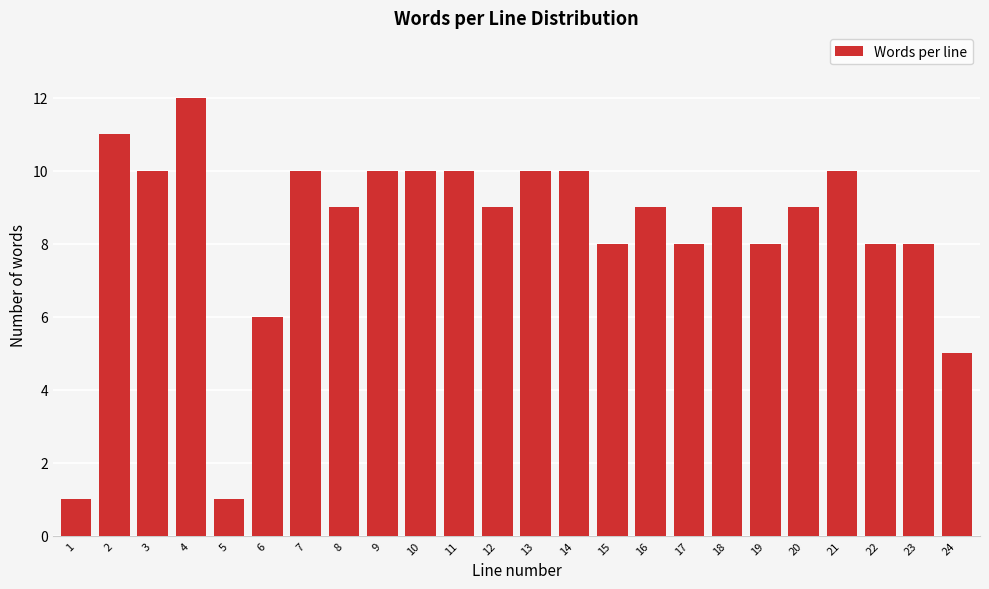

Reading right to left, transcribe all the data shown in this chart.

5	8	8	10	9	8	9	8	9	8	10	10	9	10	10	10	9	10	6	1	12	10	11	1